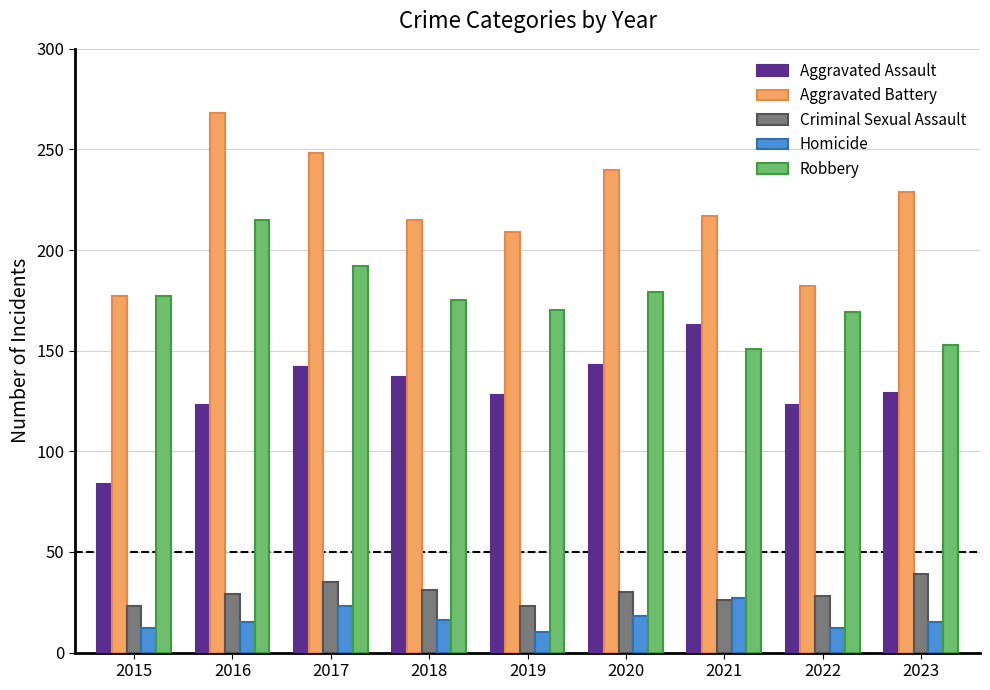

Where does the Robbery series first go above 175?

2015